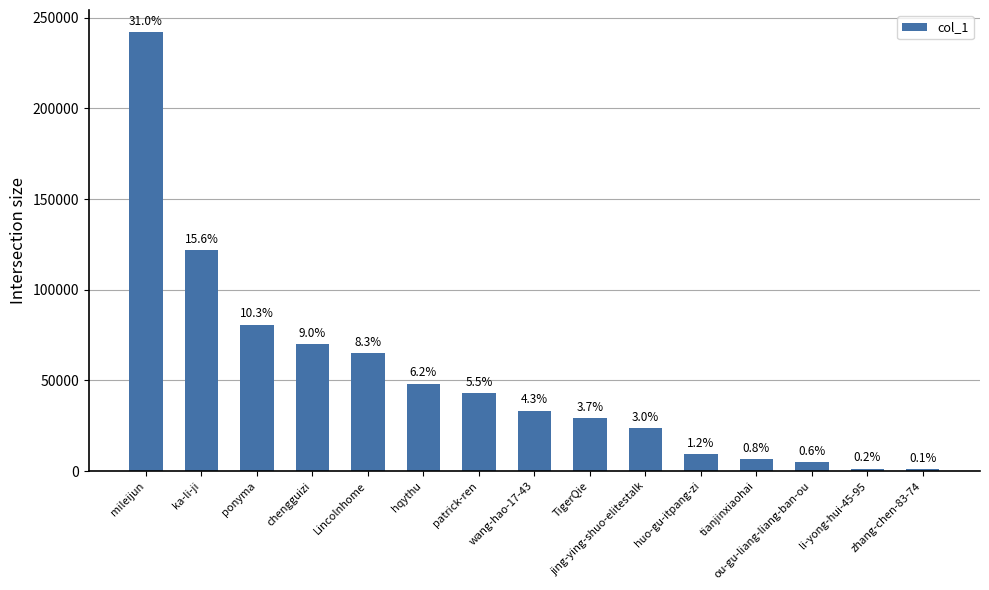

What is the difference between the values at huo-gu-itpang-zi and ponyma?

71419